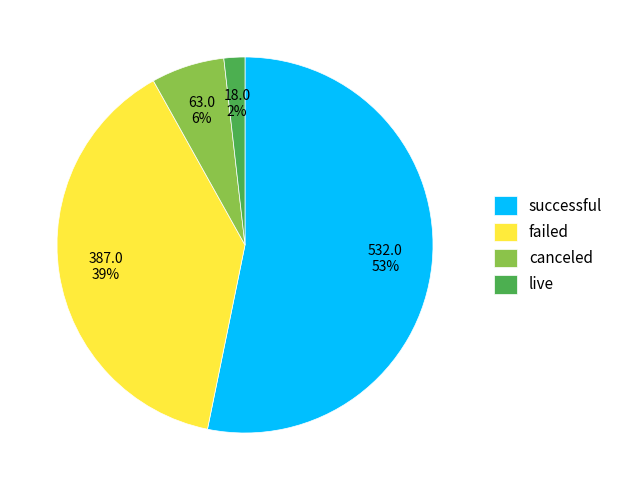

Is the sum of failed and successful greater than half?

Yes